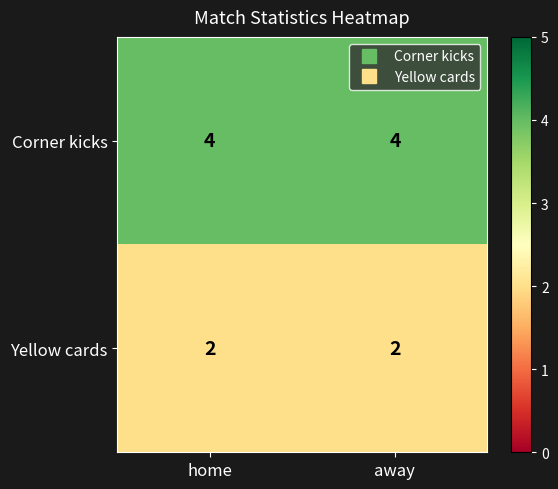

Rank the series by their maximum value, from lowest to highest.

Yellow cards, Corner kicks